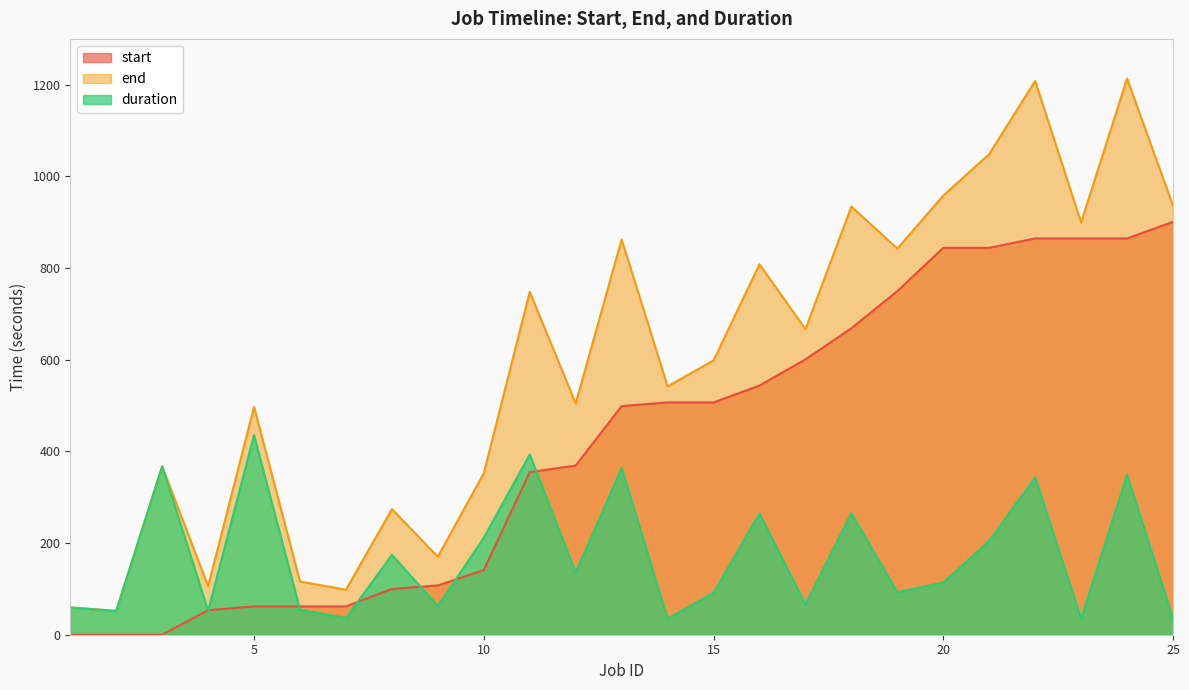

How many data points in start are above 498?

13